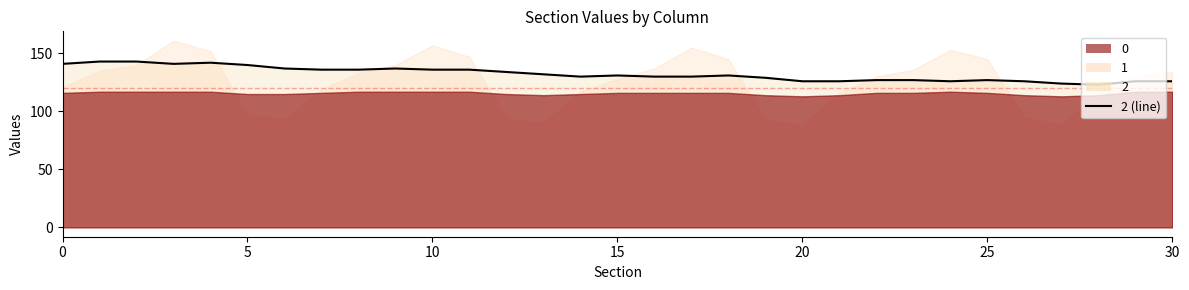

How many data points does each series have?

31